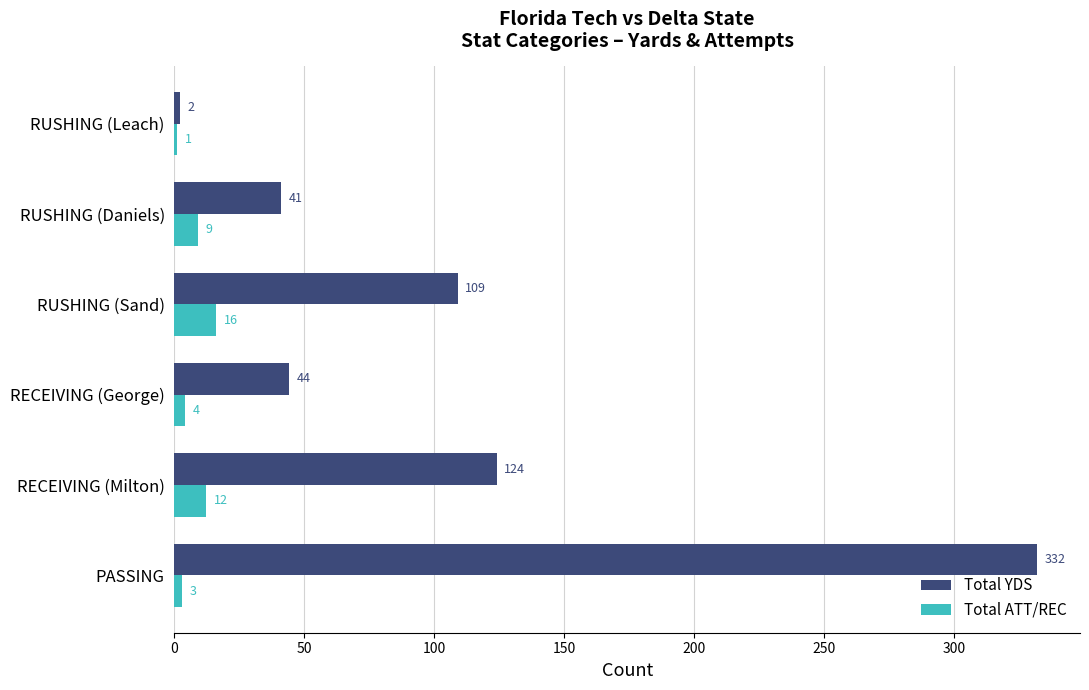

How many data points does each series have?

6